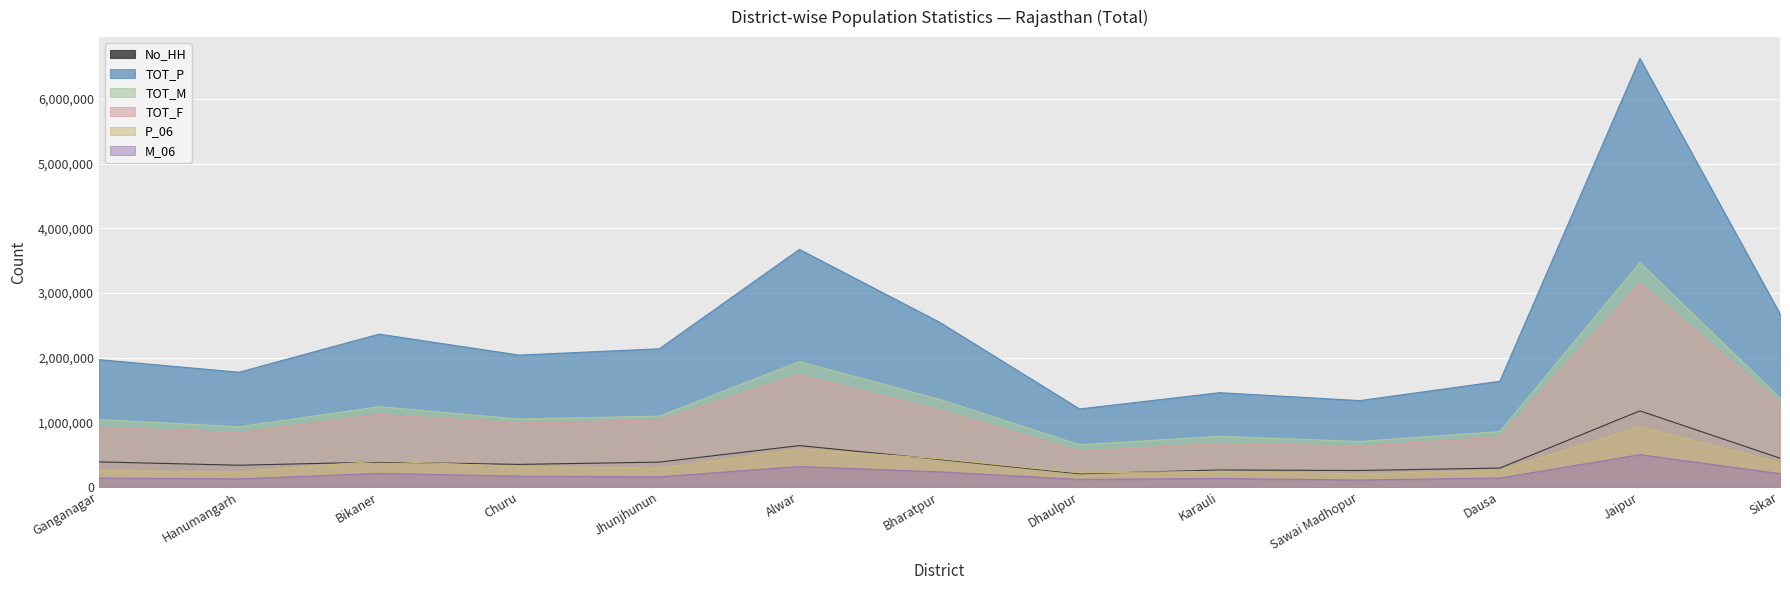

What is the total value across all series at Karauli?

3550650